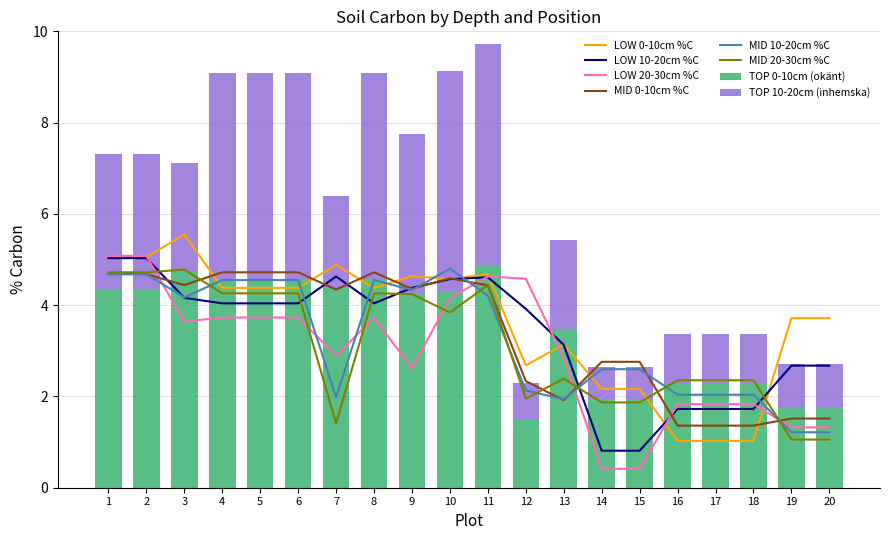

List the labels in order of LOW 10-20cm %C value, largest first.

1, 2, 7, 11, 10, 9, 3, 4, 5, 6, 8, 12, 13, 19, 20, 16, 17, 18, 14, 15